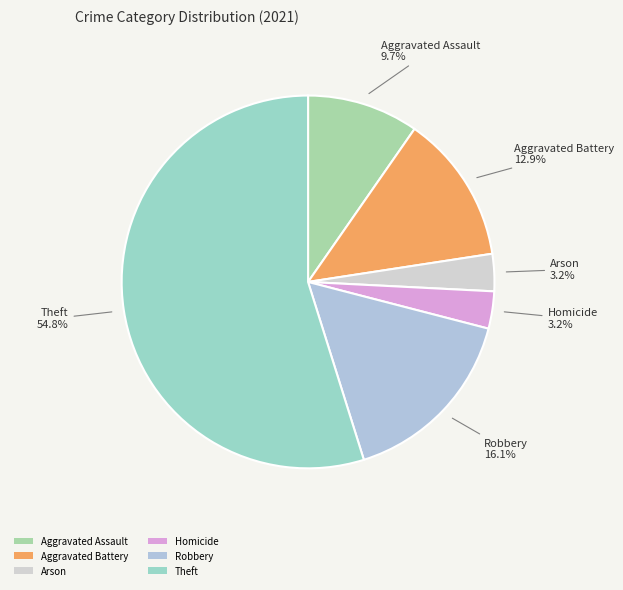

Do Theft and Arson together represent more than half of the pie?

Yes